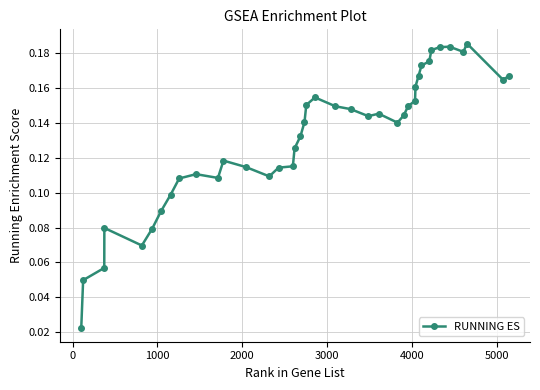

Count the values in the range 0 to 1.

40